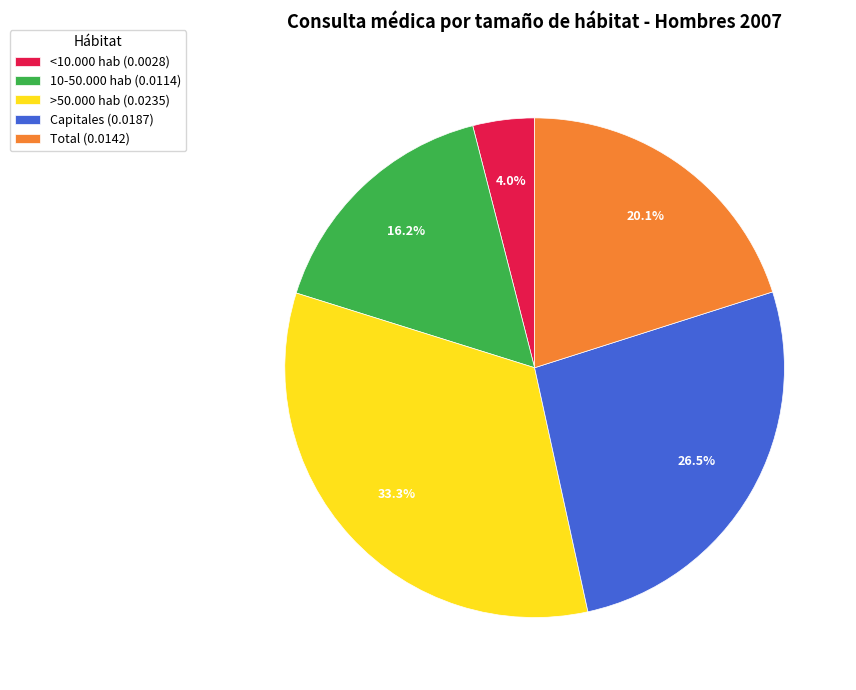

Count the number of slices in the pie.

5